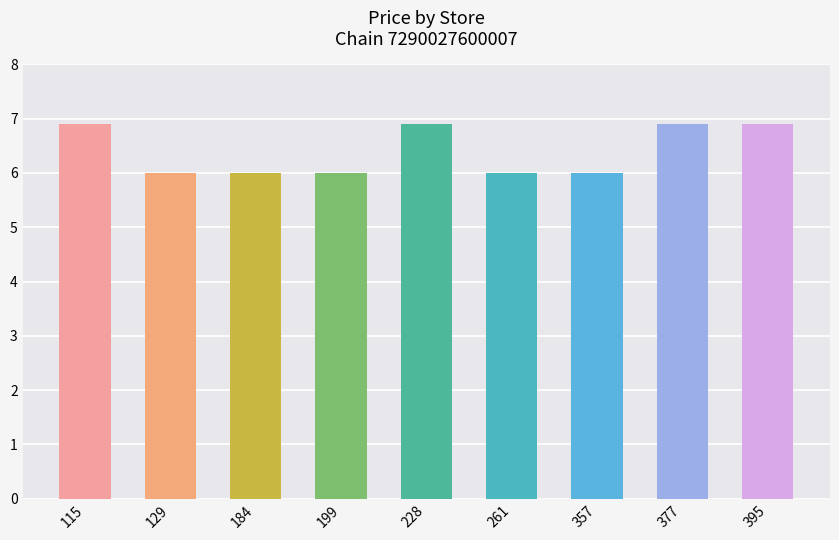

At which label is the value closest to 6?

129